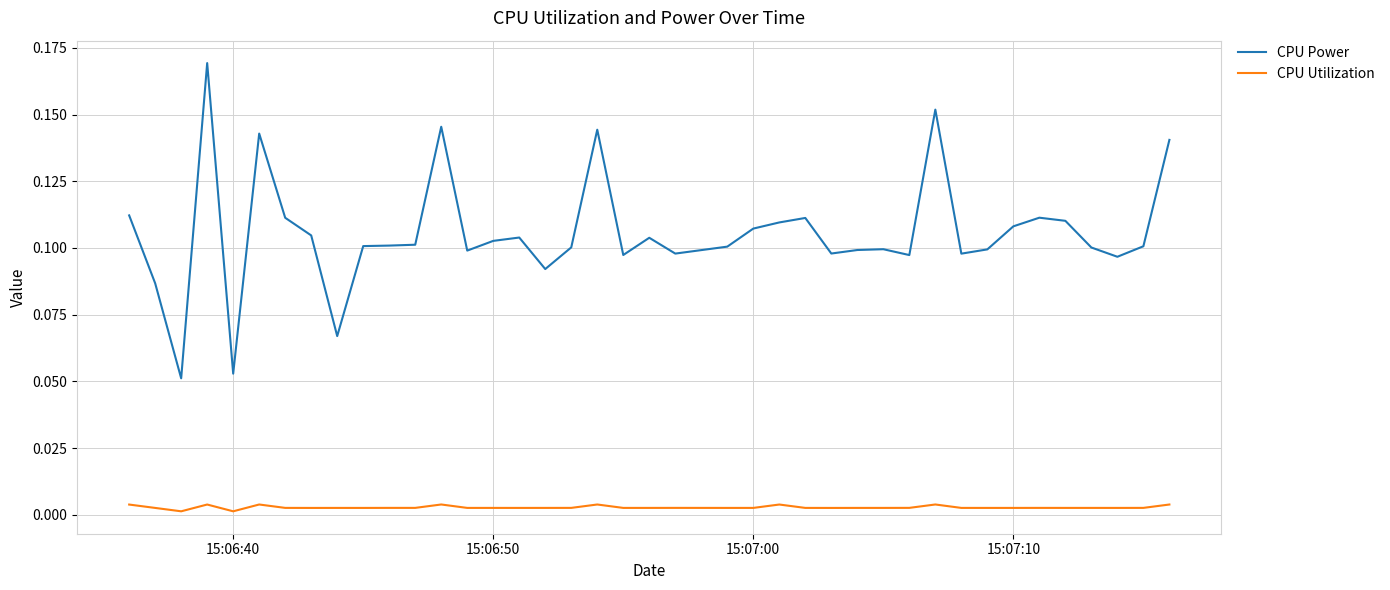

Which series has the largest total across all categories?

CPU Power